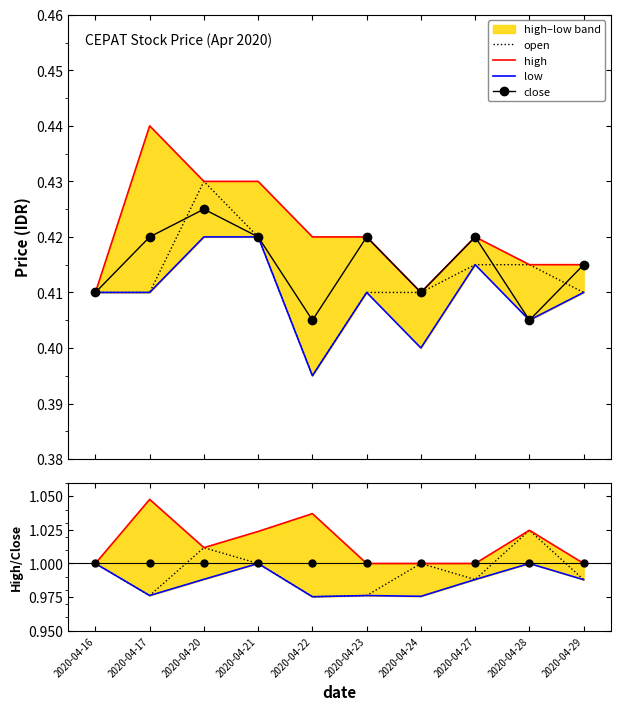

The high series shows 0.4 at 2020-04-16. True or false?

True